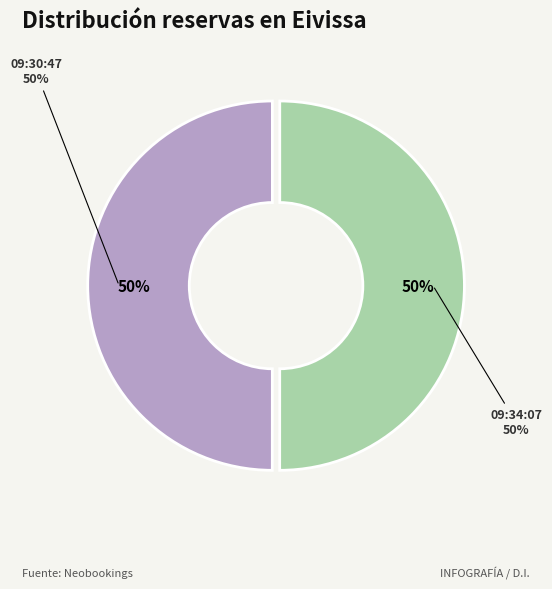

What is the smallest slice in the pie chart?

09:30:47